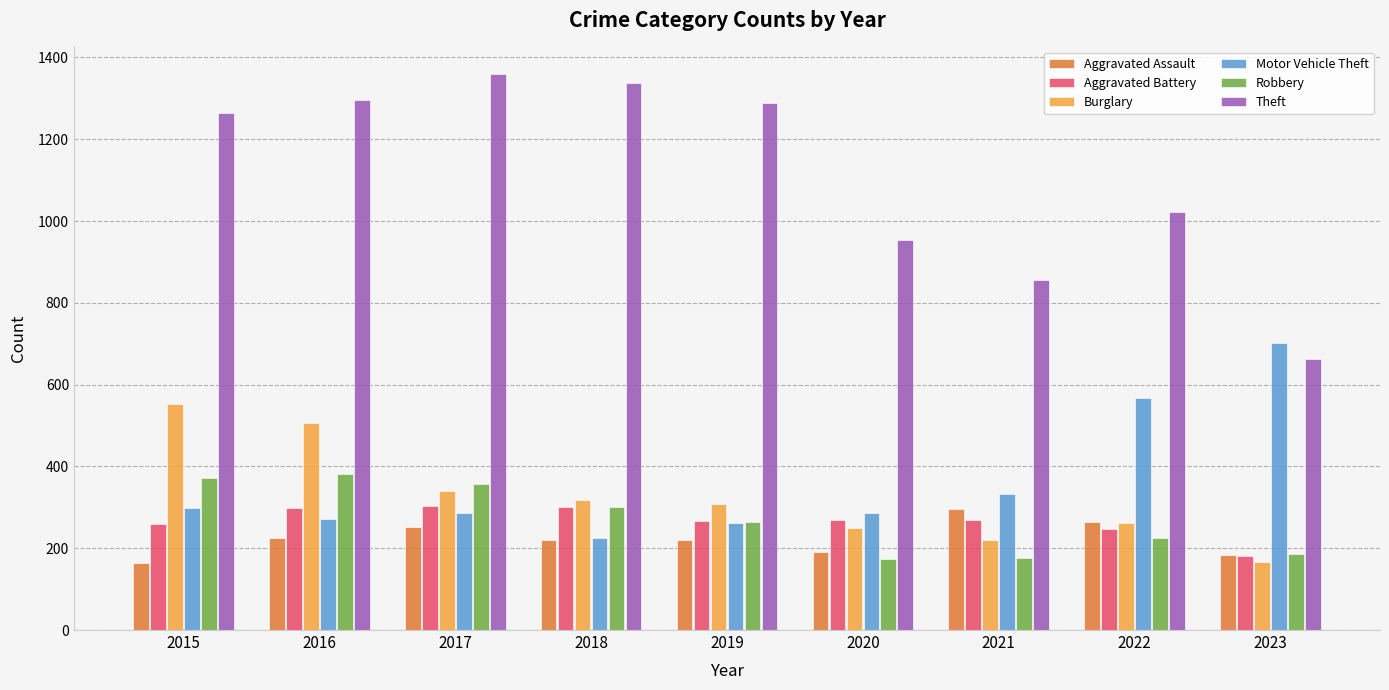

Is it true that Theft equals 1722 at 2016?

False